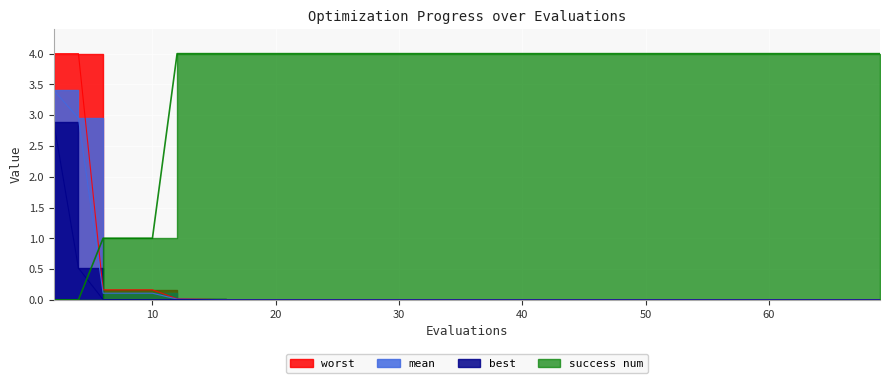

The value of best at 32 is 0.0. True or false?

True